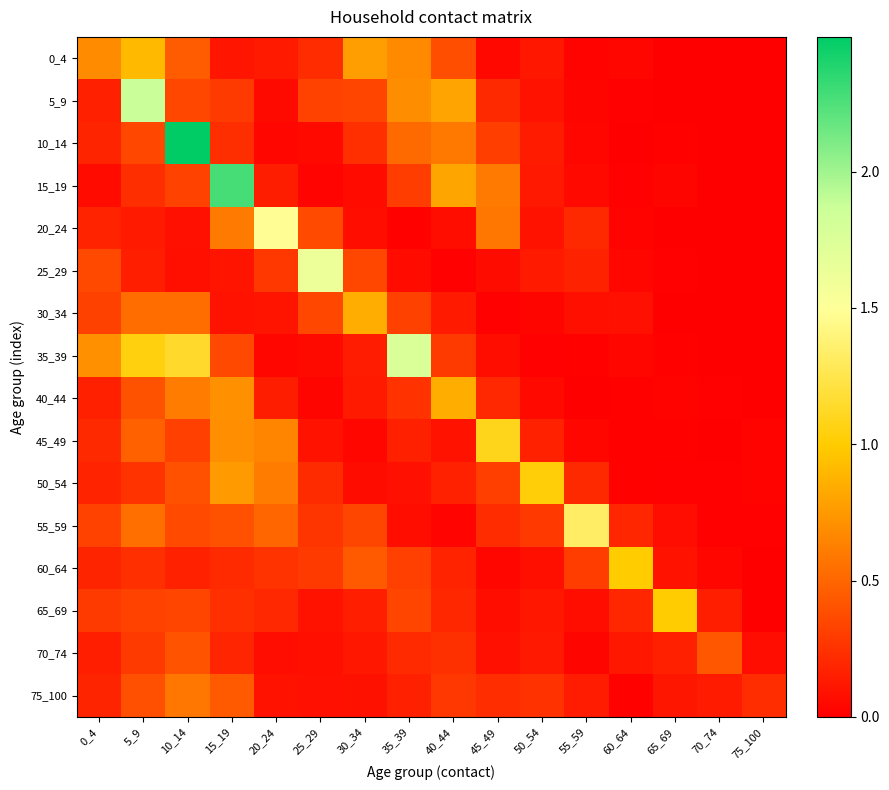

Which category has the lowest value across all series?

70_74